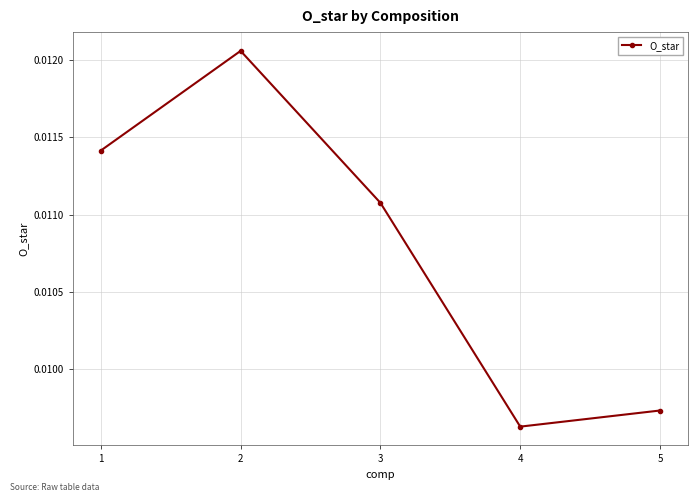

Is this an area chart (filled region under the line)?

No